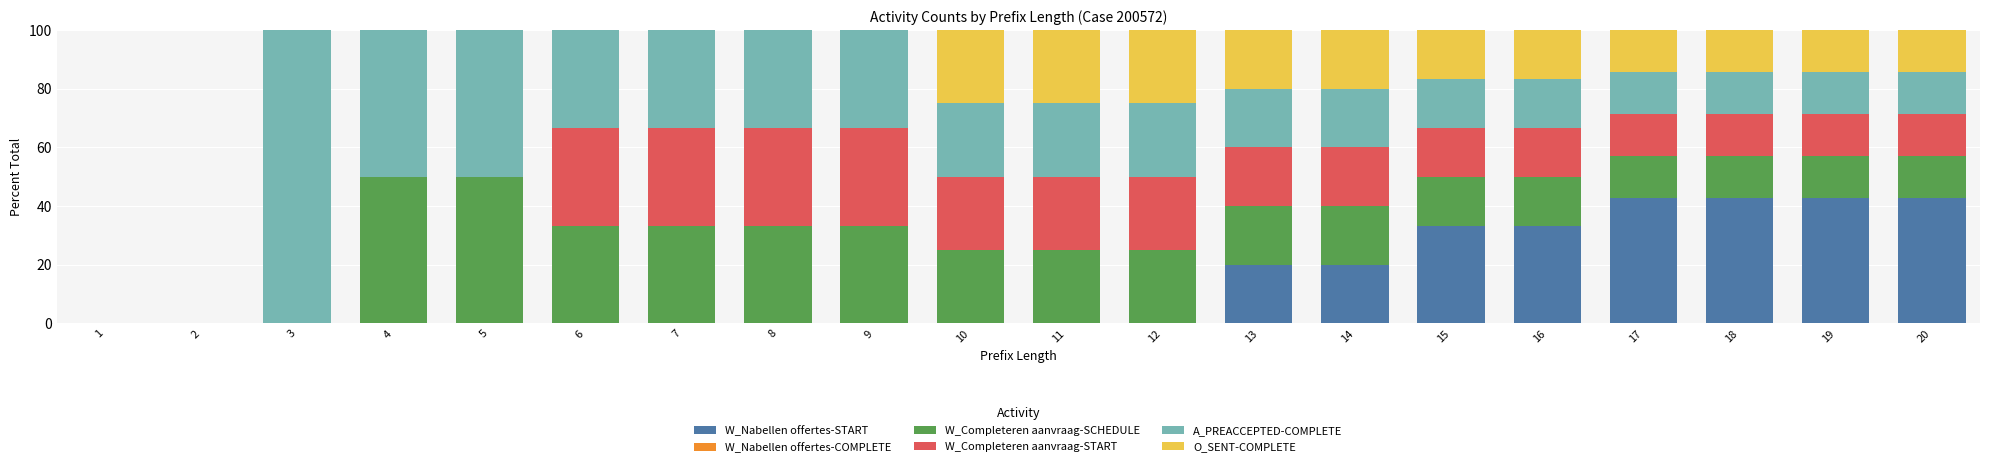

What is the total value across all series at 3?

100.0